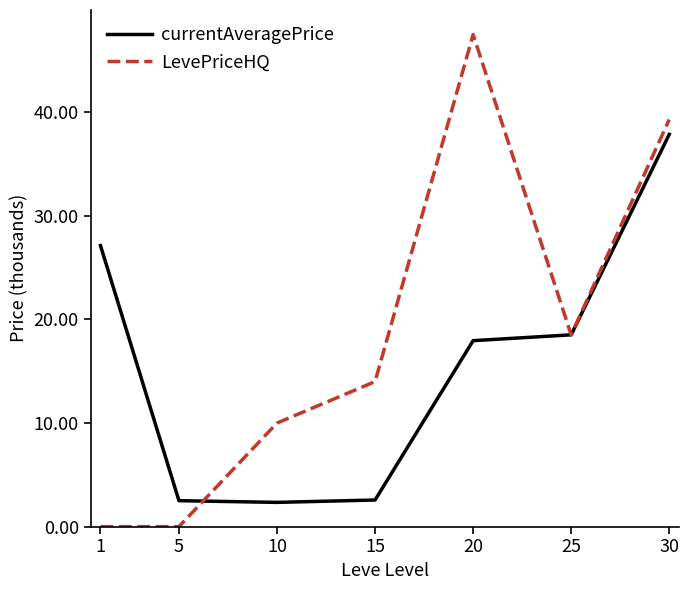

Rank the series by their maximum value, from highest to lowest.

LevePriceHQ, currentAveragePrice